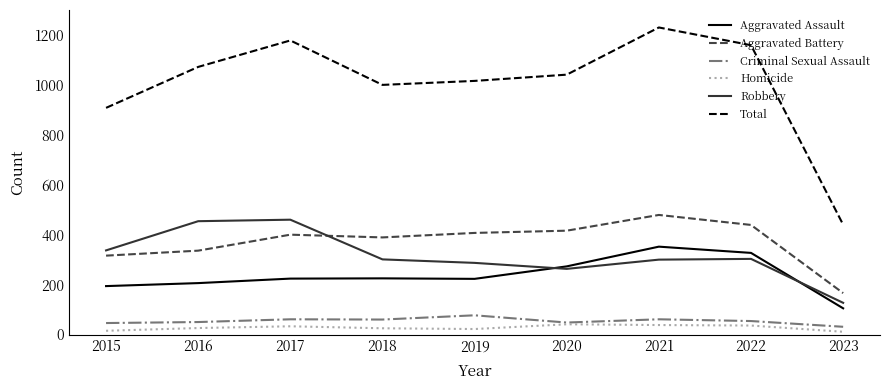

Which series has the largest range (max minus min)?

Total